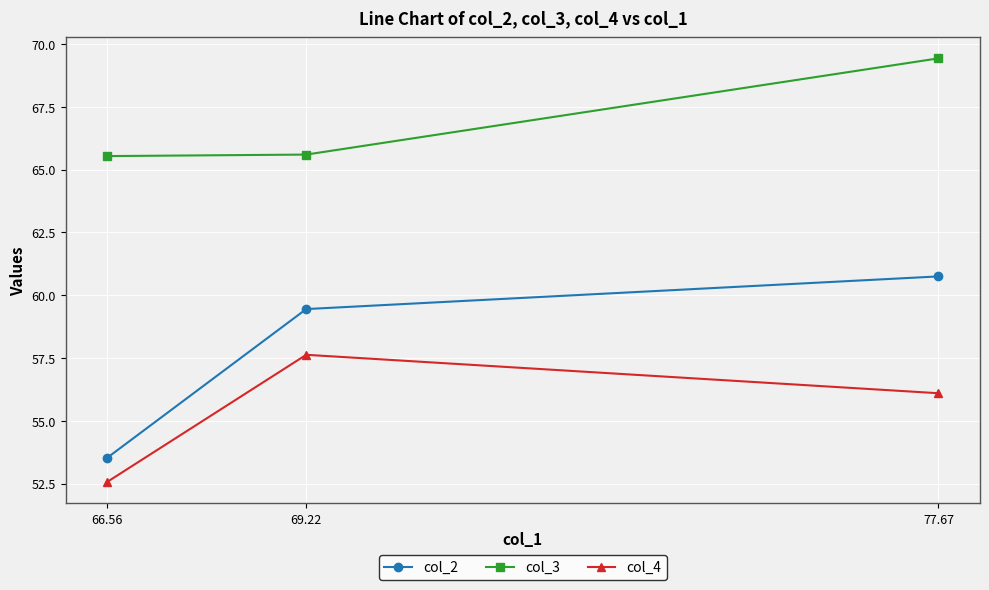

What is the label of the 3rd point from the right?

66.56